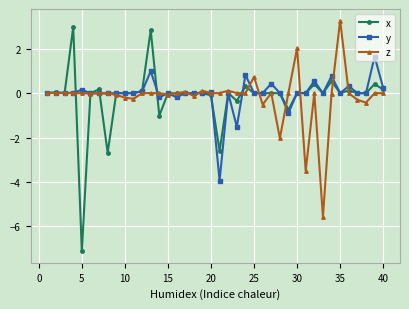

Which series has the widest spread of values?

x